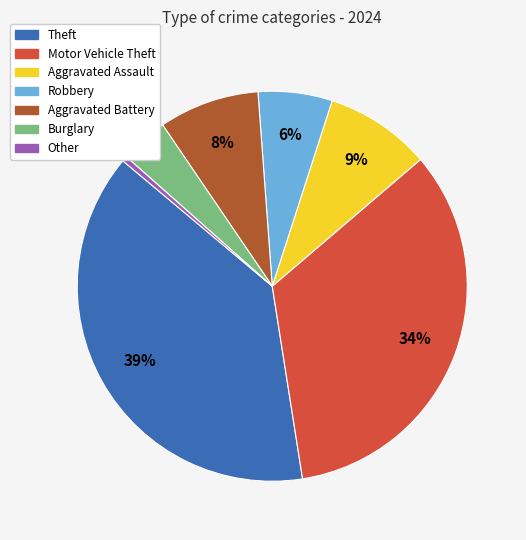

To the nearest percent, what is the average slice percentage?

14%